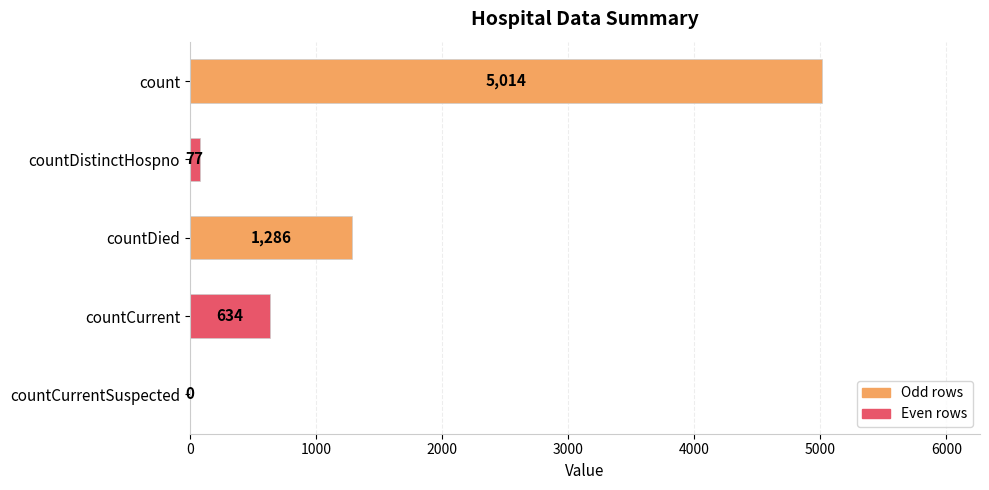

What is the sum of all values?

7011